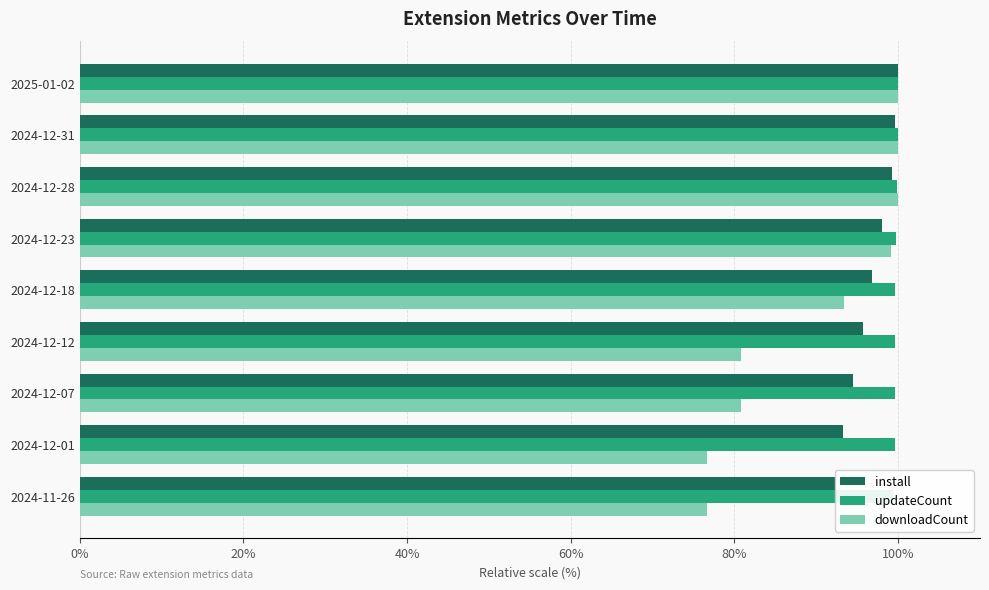

True or false: updateCount has a value of 54.6 at 2024-12-31.

False